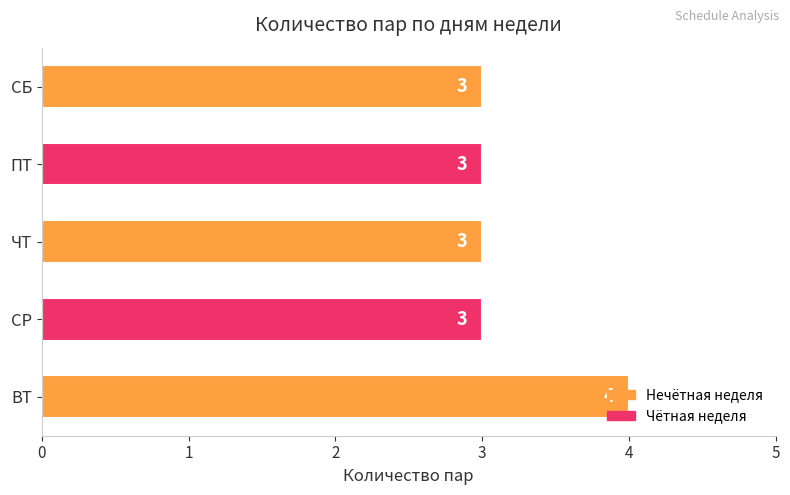

What is the average value?

3